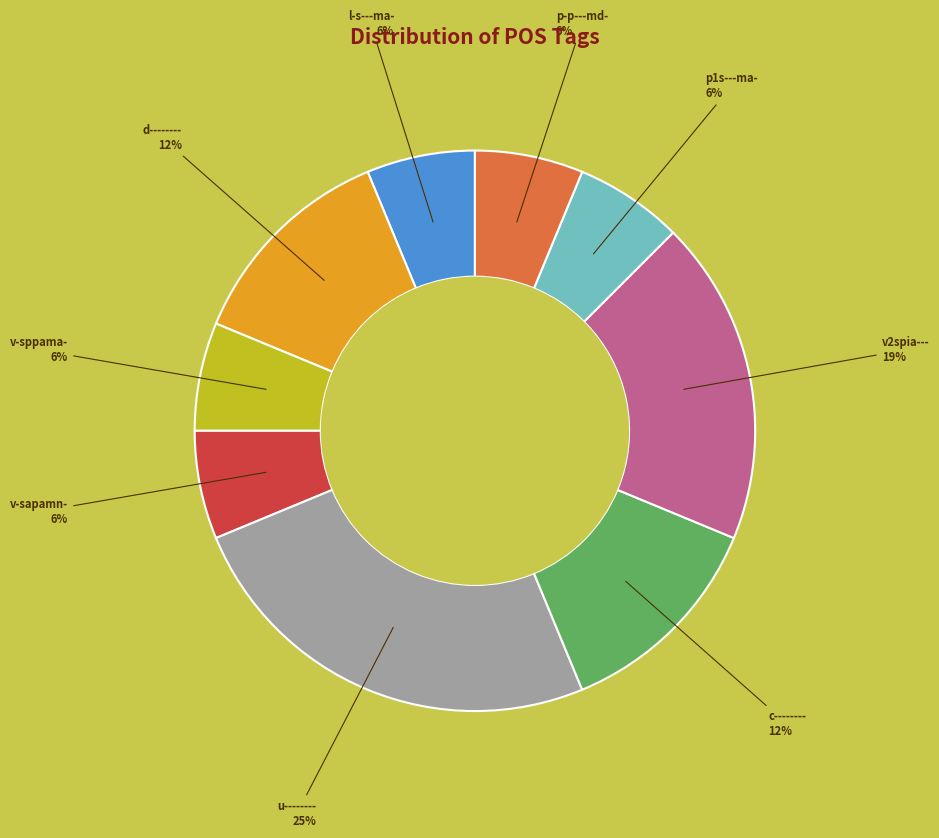

To the nearest percent, what is the difference between the largest and smallest slice percentages?

19%